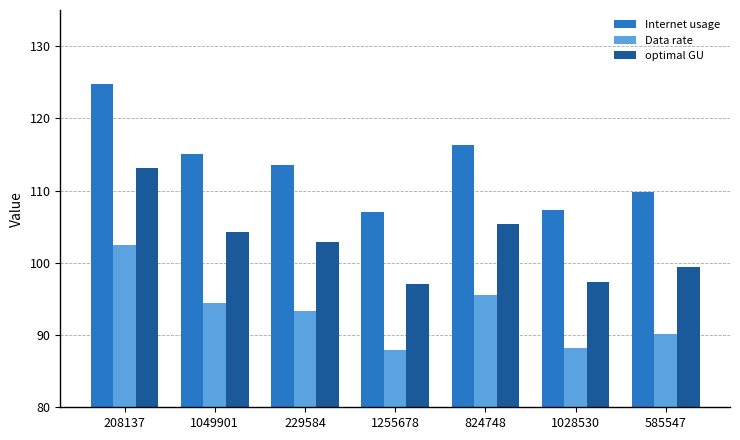

The value of Data rate at 1049901 is 134.3. True or false?

False